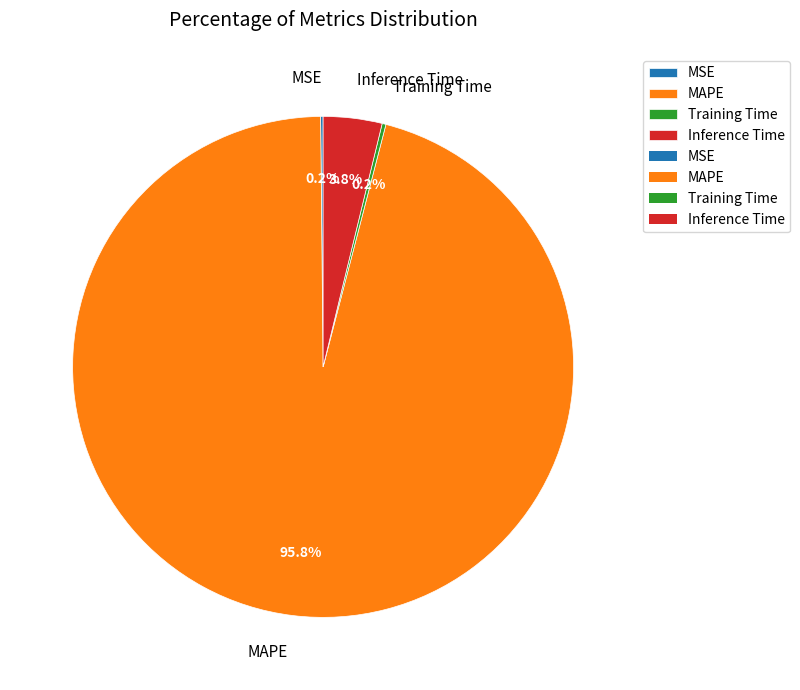

Which slice represents more than half of the pie?

MAPE